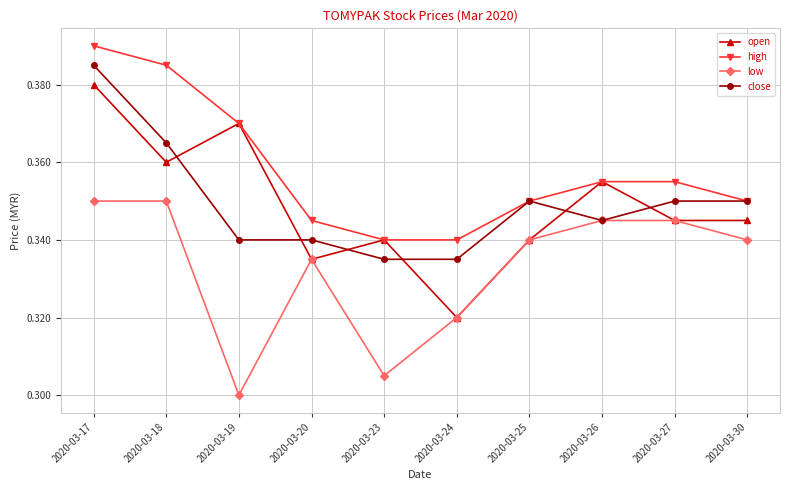

What is the difference between the maximum and minimum values in the open series?

0.1